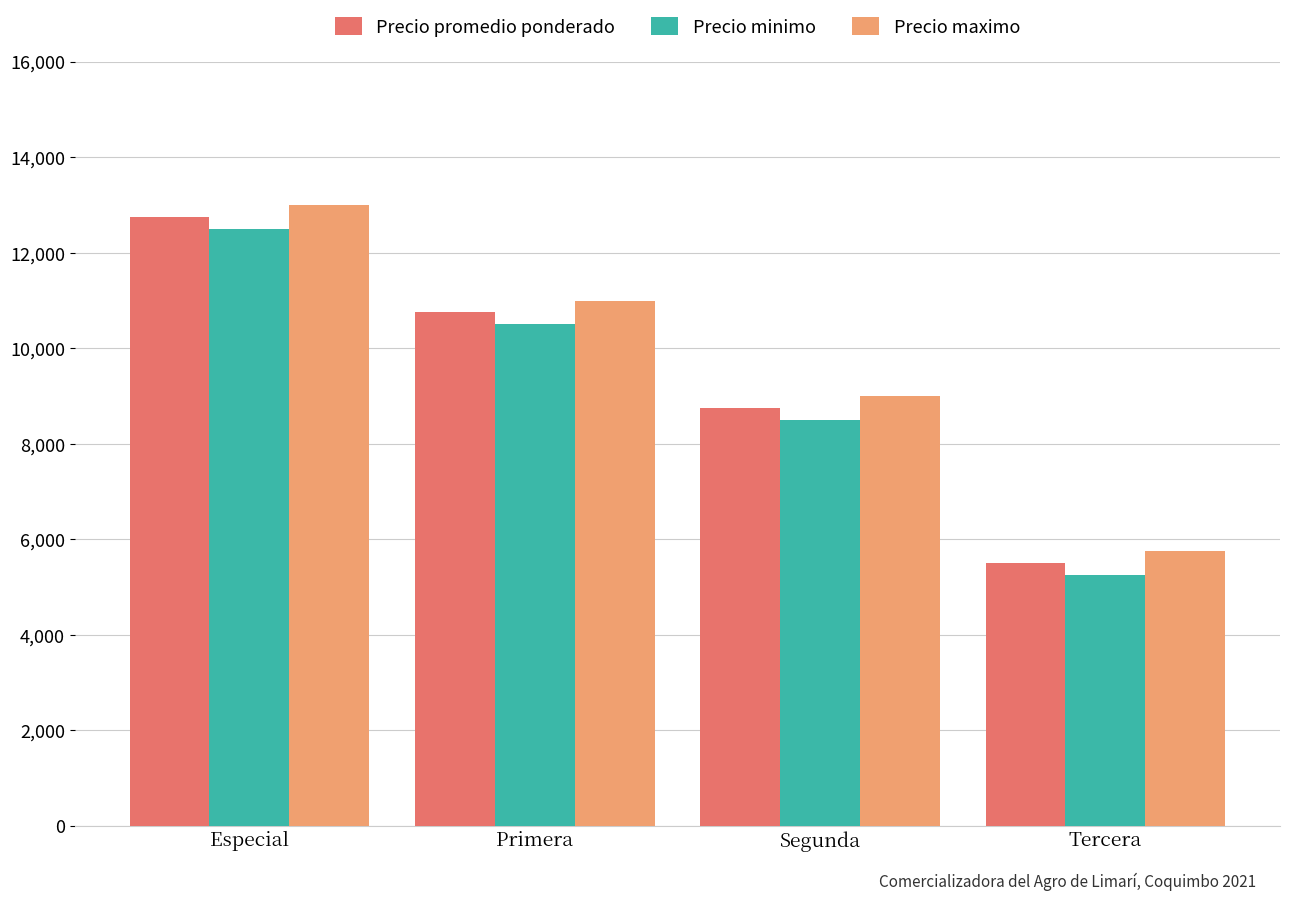

How many series are shown in this chart?

3